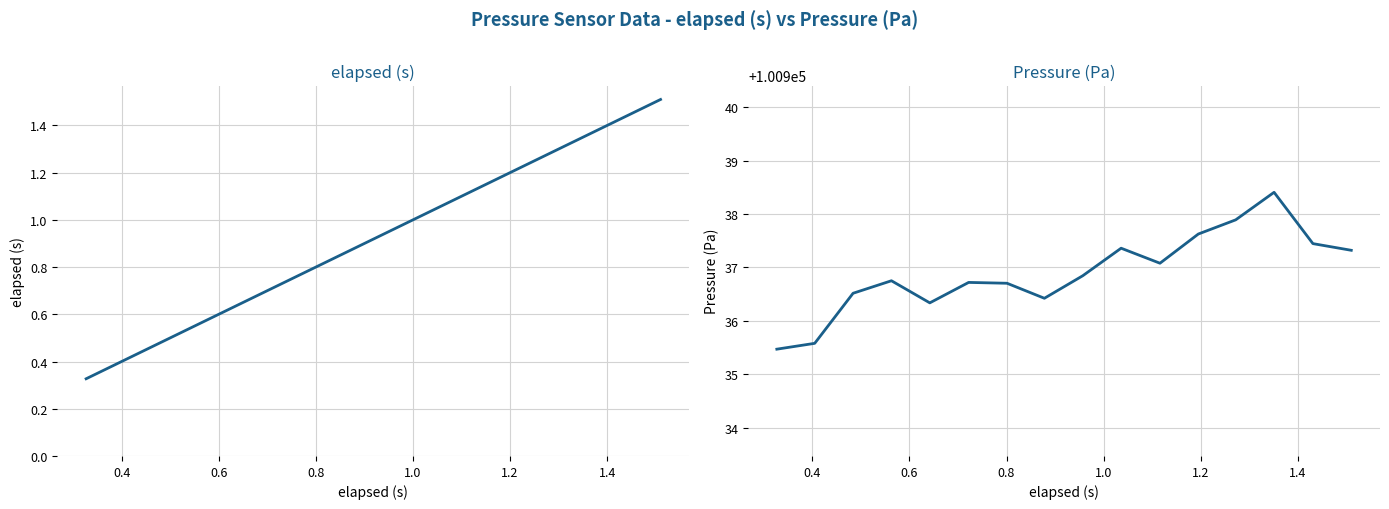

The value of elapsed (s) at 11 is 0.4. True or false?

False